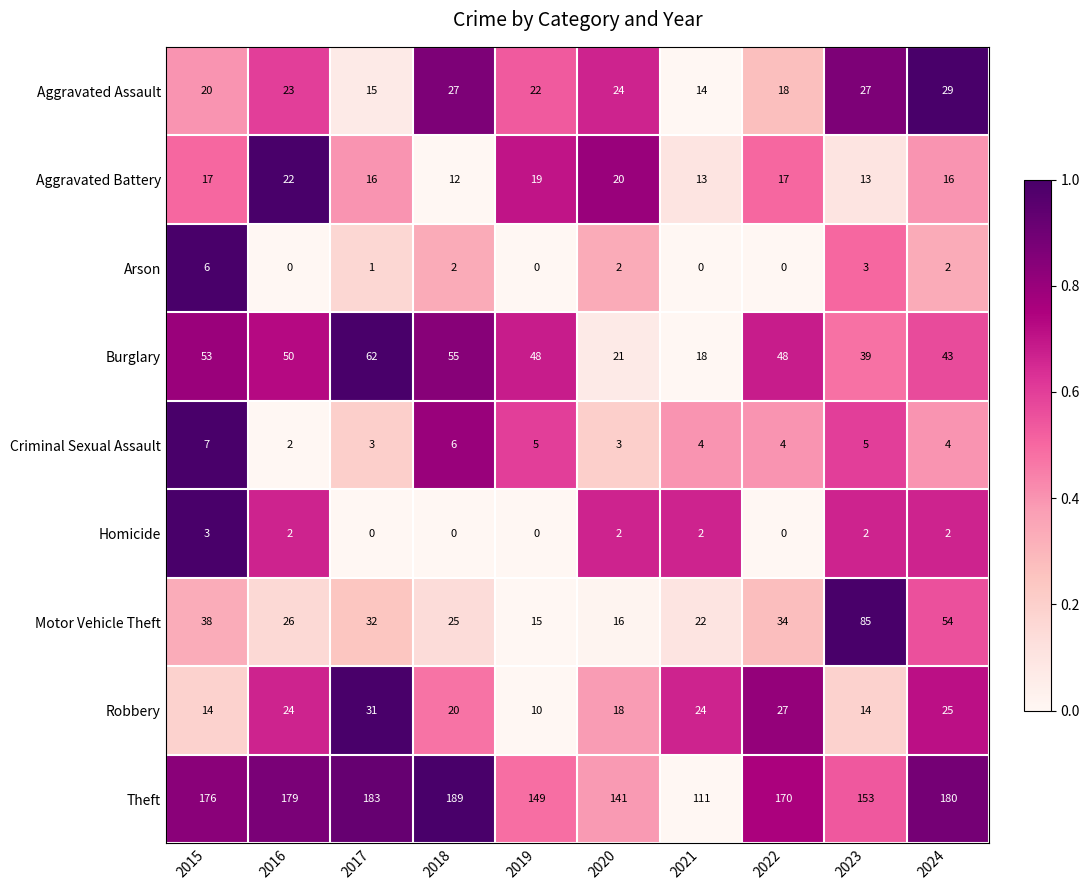

What is the difference between the maximum and second lowest values in the Homicide series?

3